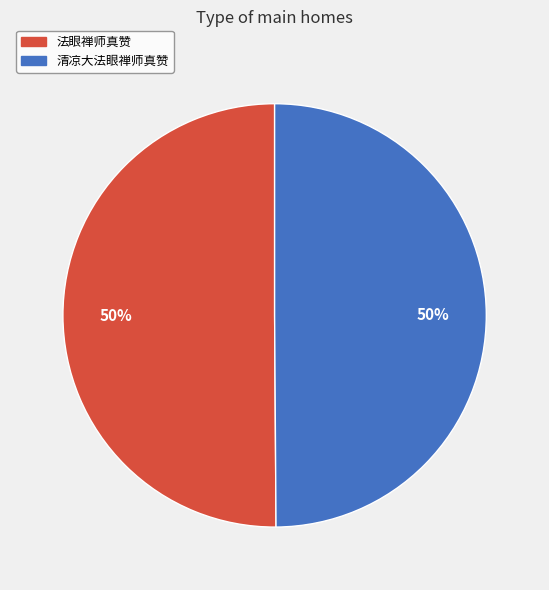

What is the ratio of the value at 清凉大法眼禅师真赞 to the value at 法眼禅师真赞?

1.0